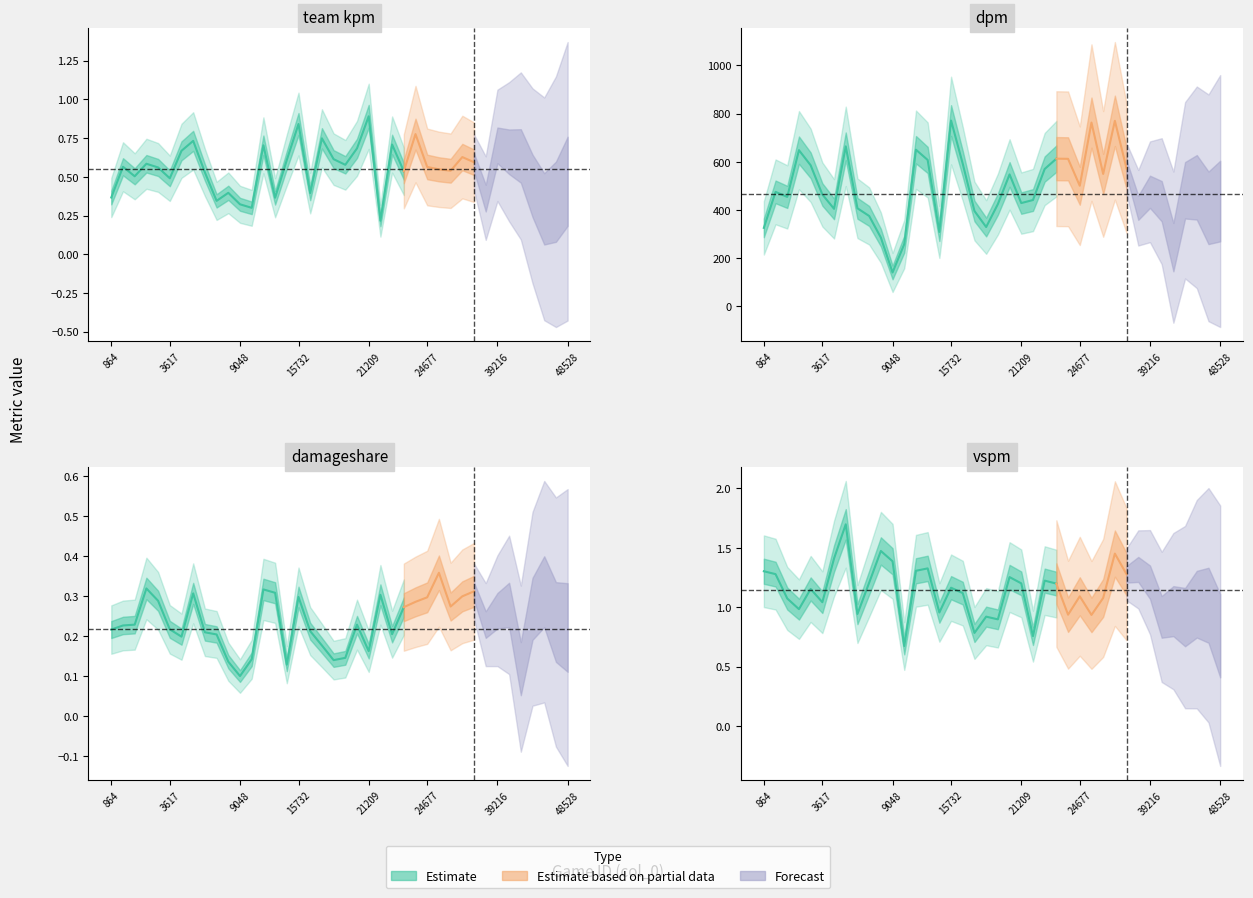

Which series changed the most between 1913 and 35304?

dpm